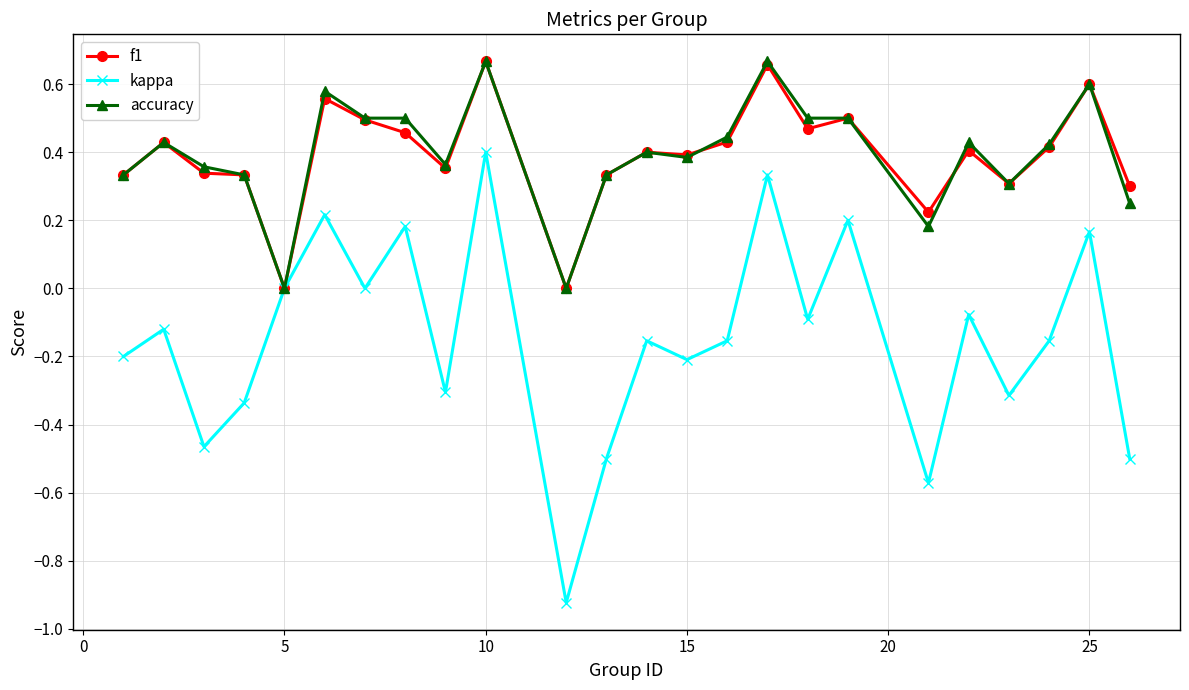

In kappa, how many points are lower than both neighbors (excluding endpoints)?

8